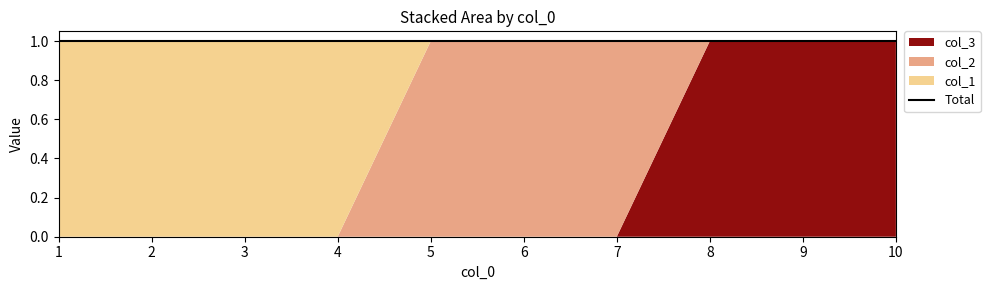

At which category does the chart reach its peak across all series?

8